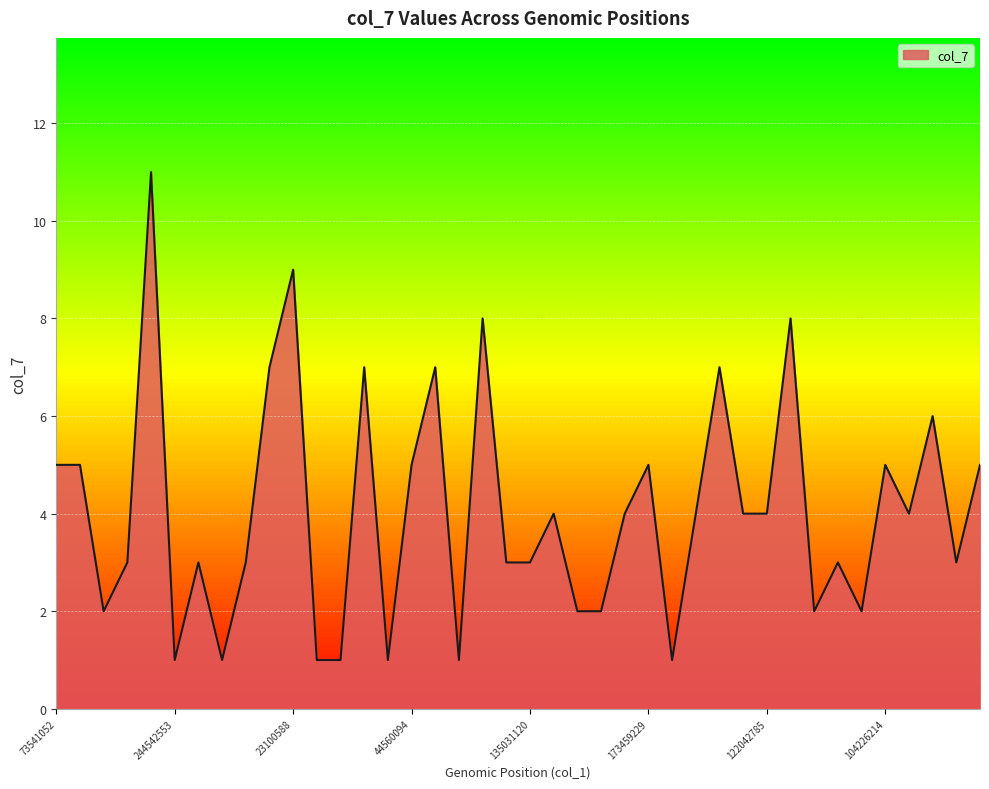

What is the greatest value displayed?

11